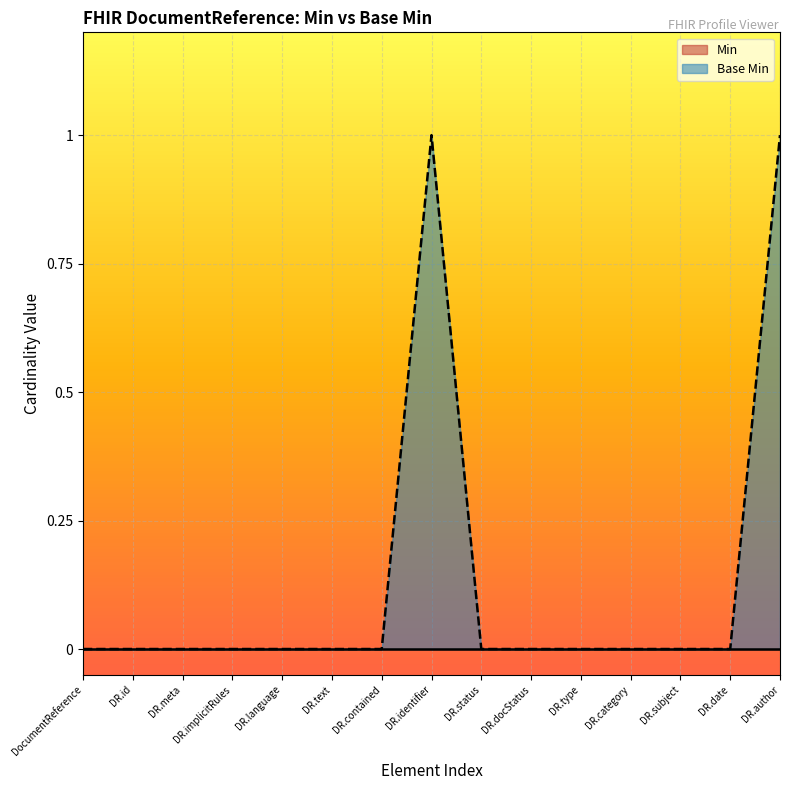

What position from the left is DR.status?

9